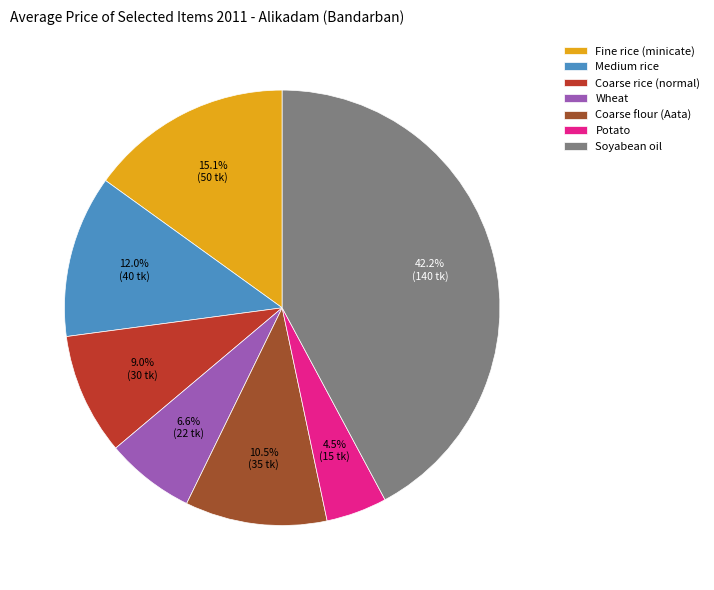

To the nearest percent, what portion does Soyabean oil represent?

42%